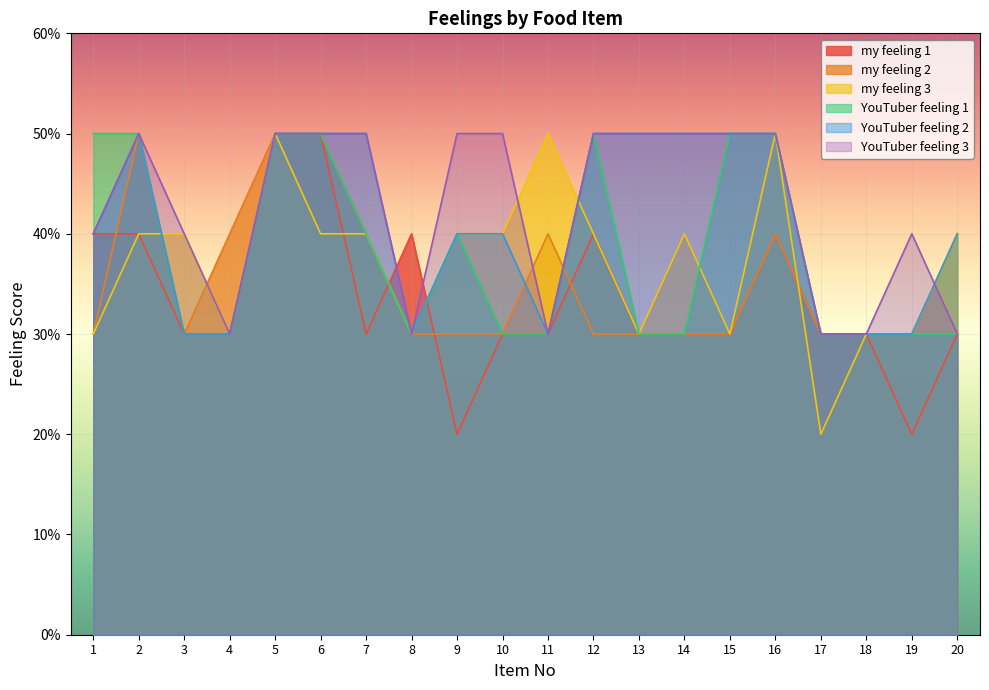

In my feeling 1, how many points are higher than both neighbors (excluding endpoints)?

3